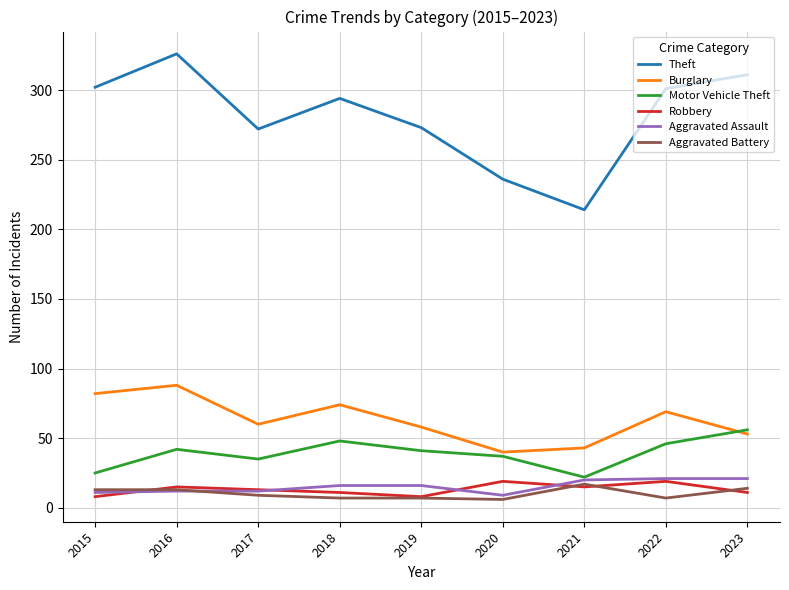

What is the total value across all series at 2017?

401